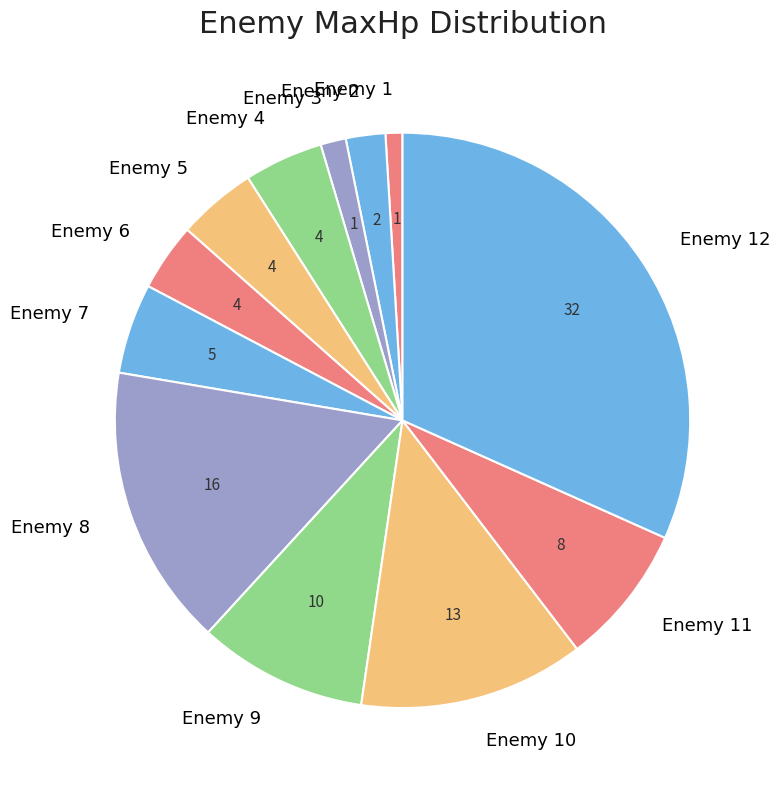

What is the ratio of the value at Enemy 9 to the value at Enemy 10?

0.8